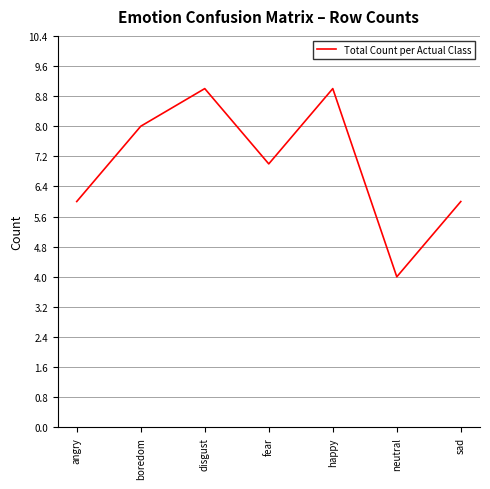

True or false: the data has more than 1 interior local peaks.

True